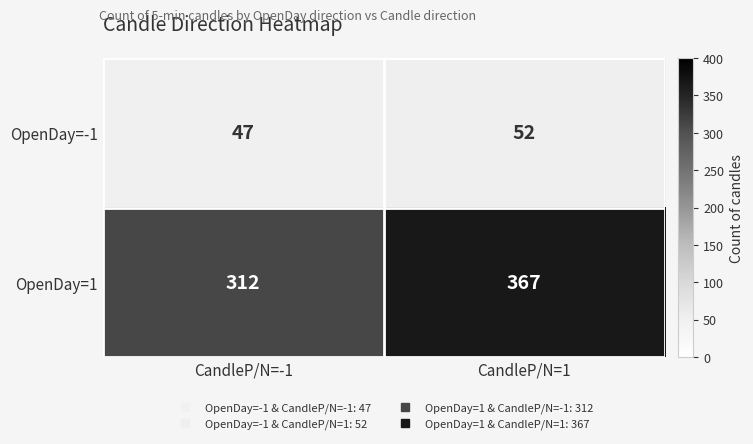

Reading left to right, transcribe all the data shown in this chart.

OpenDay=-1: CandleP/N=-1=47	CandleP/N=1=52
OpenDay=1: CandleP/N=-1=312	CandleP/N=1=367